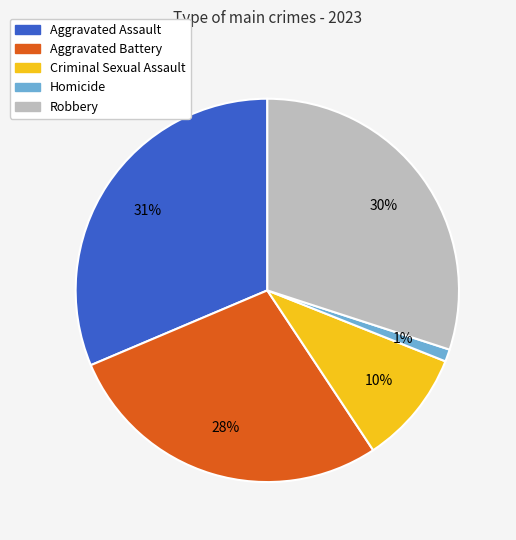

Approximately how many times larger is the value at Aggravated Battery compared to Aggravated Assault?

0.9